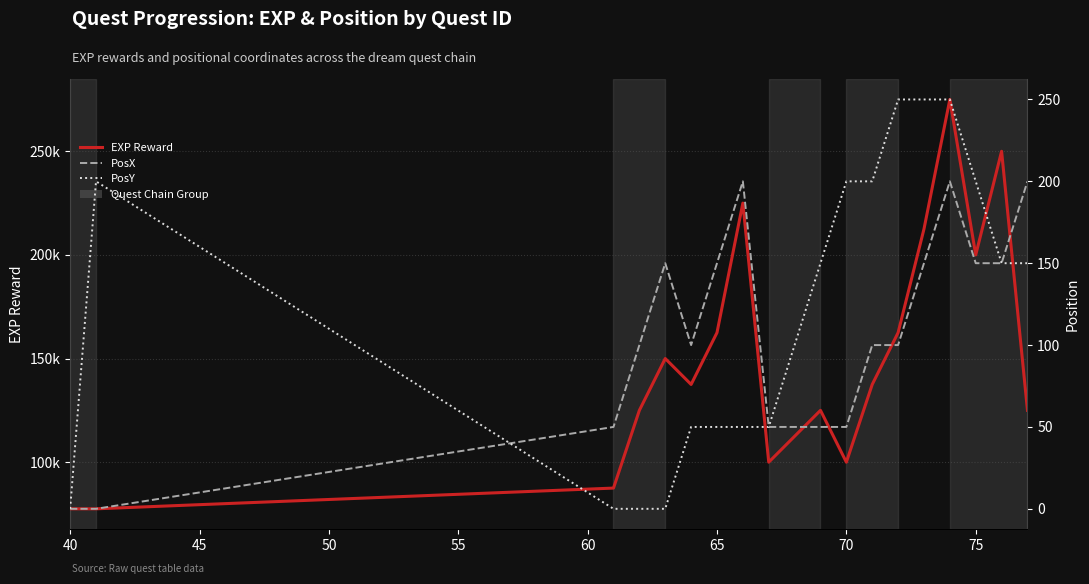

At how many categories does at least one series exceed 266697?

1